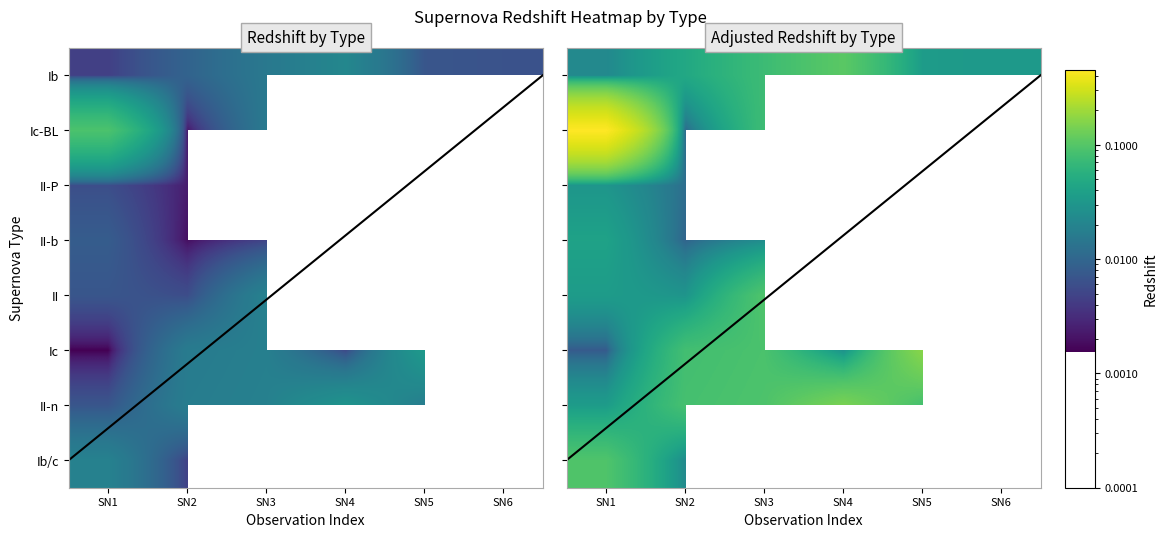

At which category is the sum across all series the highest?

SN1